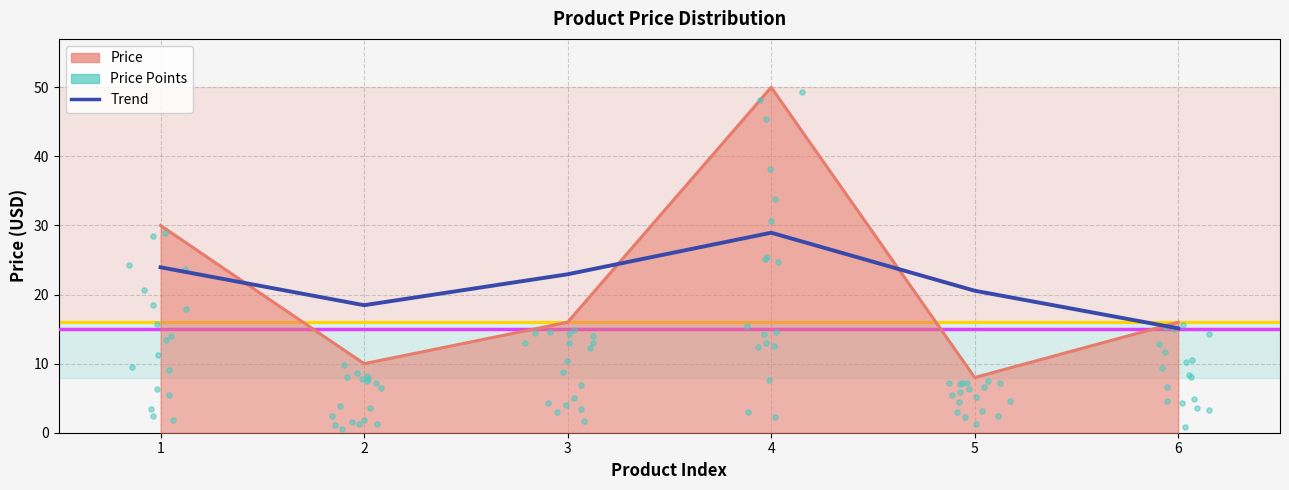

Approximately how many times larger is the value at 1 compared to 6?

1.9